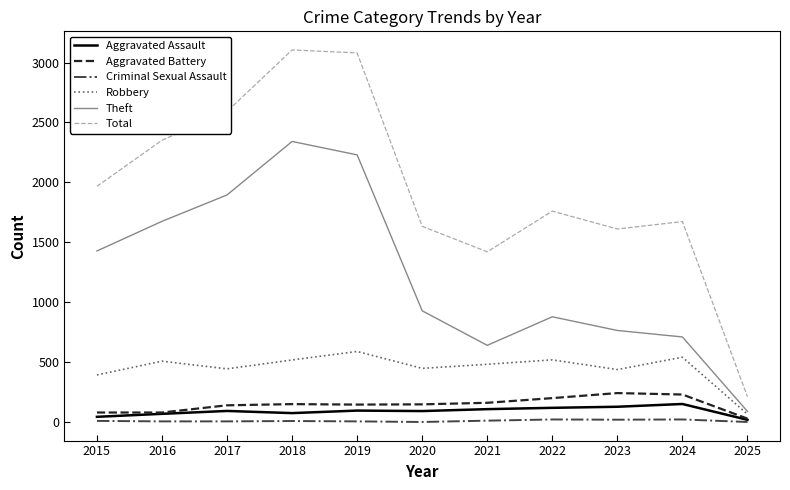

What is the difference between the Aggravated Assault values at 2023 and 2017?

35